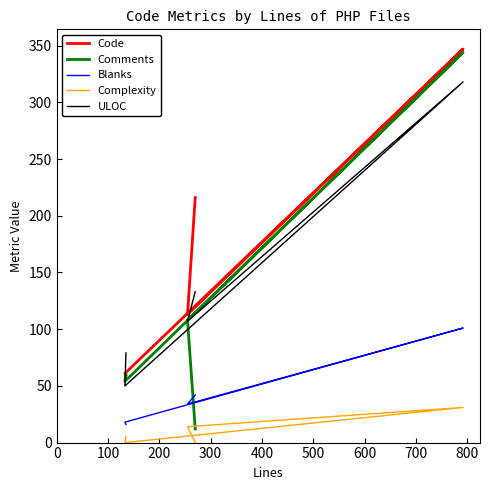

Which series changed the most between 0 and 100?

Code